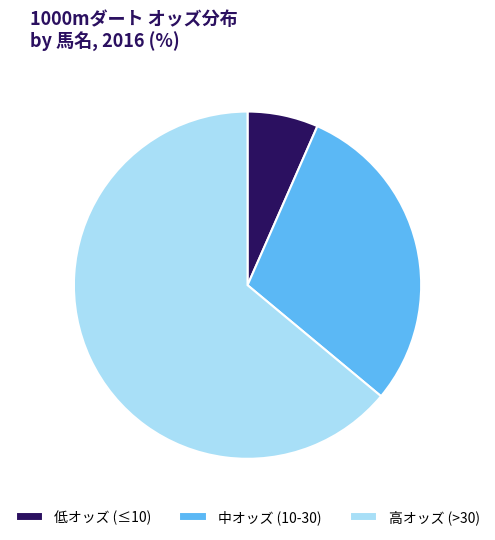

Does 高オッズ (>30) represent more than half of the total?

Yes